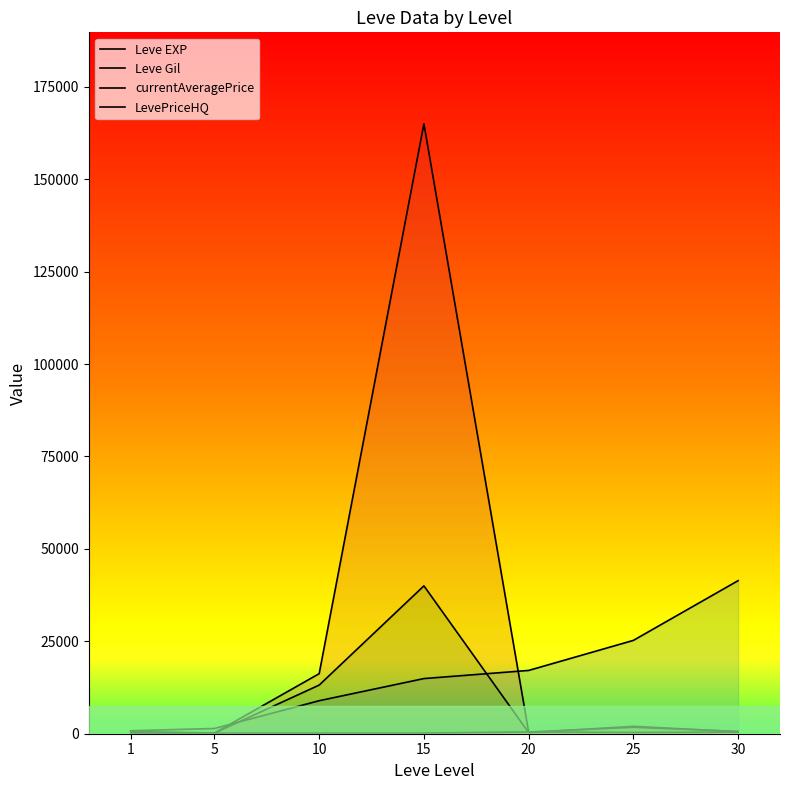

Rank the series at 25 from highest to lowest value.

Leve EXP, currentAveragePrice, LevePriceHQ, Leve Gil